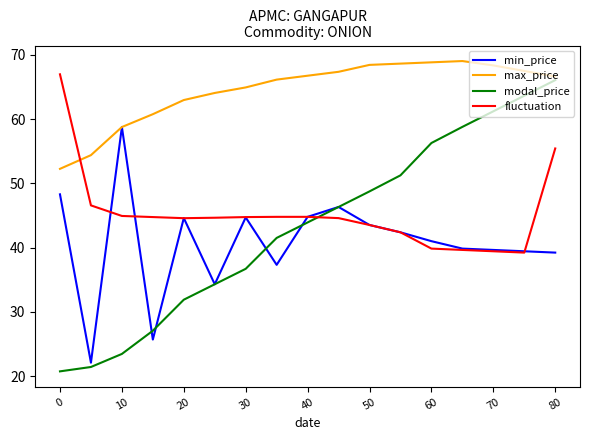

What is the minimum value shown in the chart?

20.8